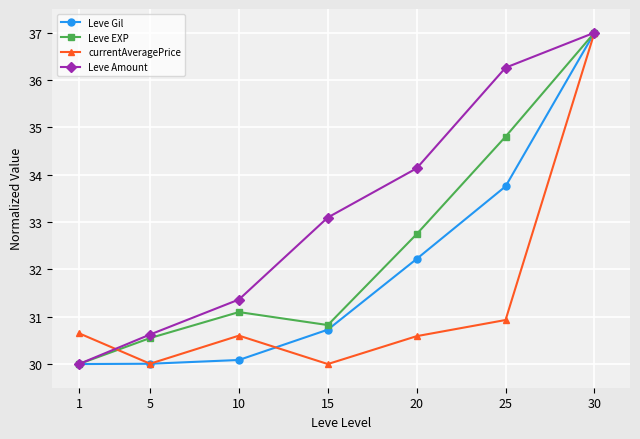

List the series in order of their overall mean, highest first.

Leve Amount, Leve EXP, Leve Gil, currentAveragePrice